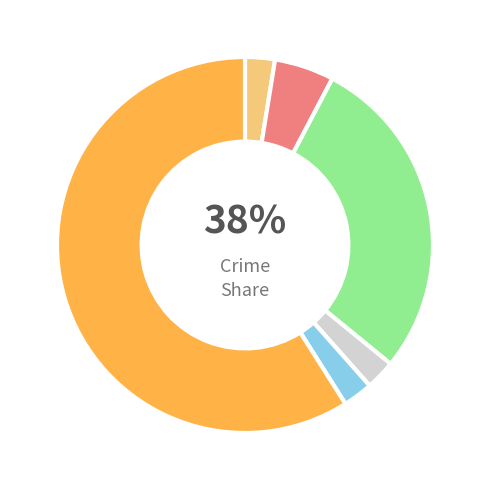

Which category accounts for the majority?

Theft